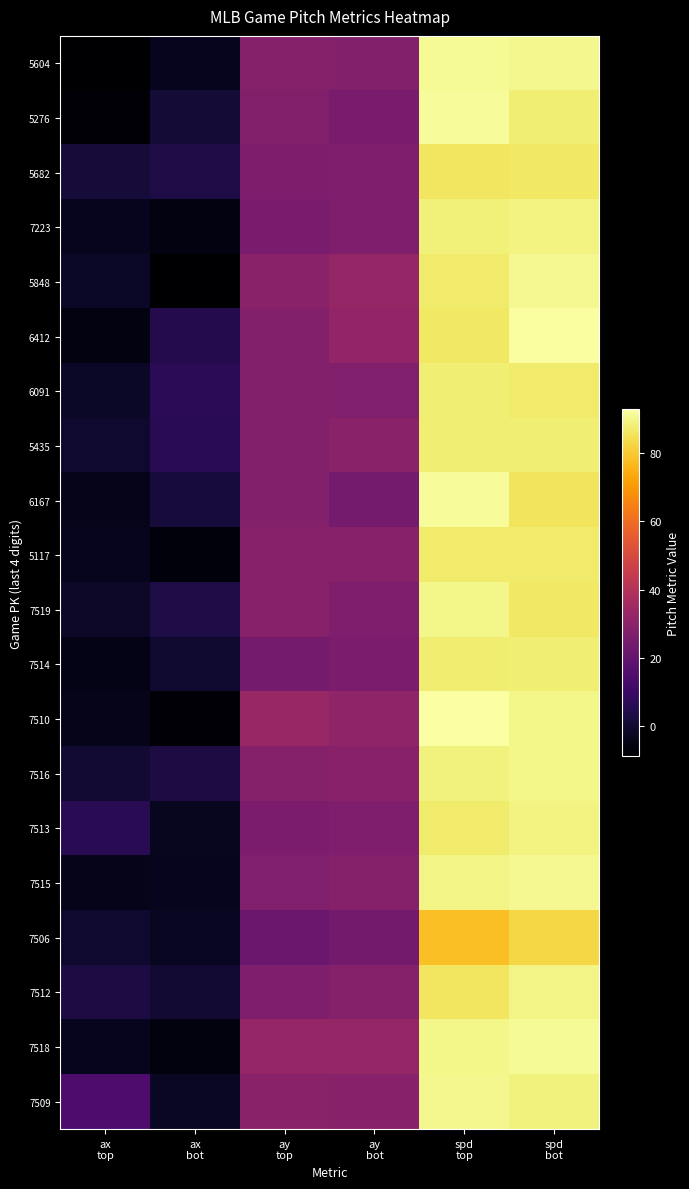

Between ay
bot and spd
top, which is larger?

spd
top